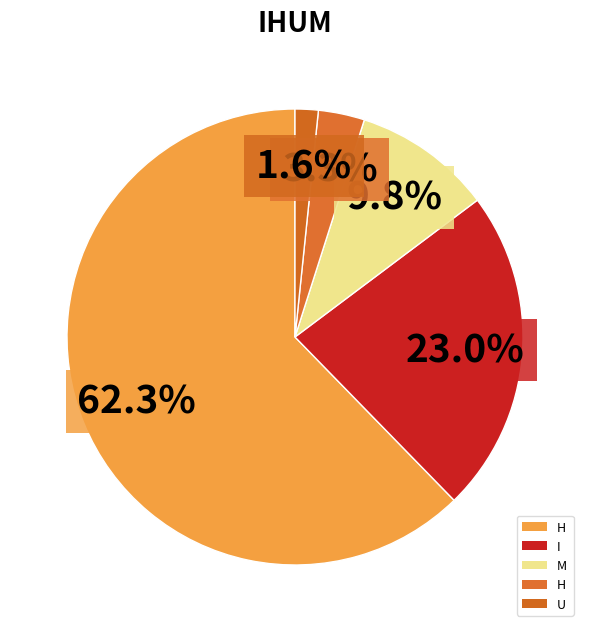

How many segments does this pie chart have?

5